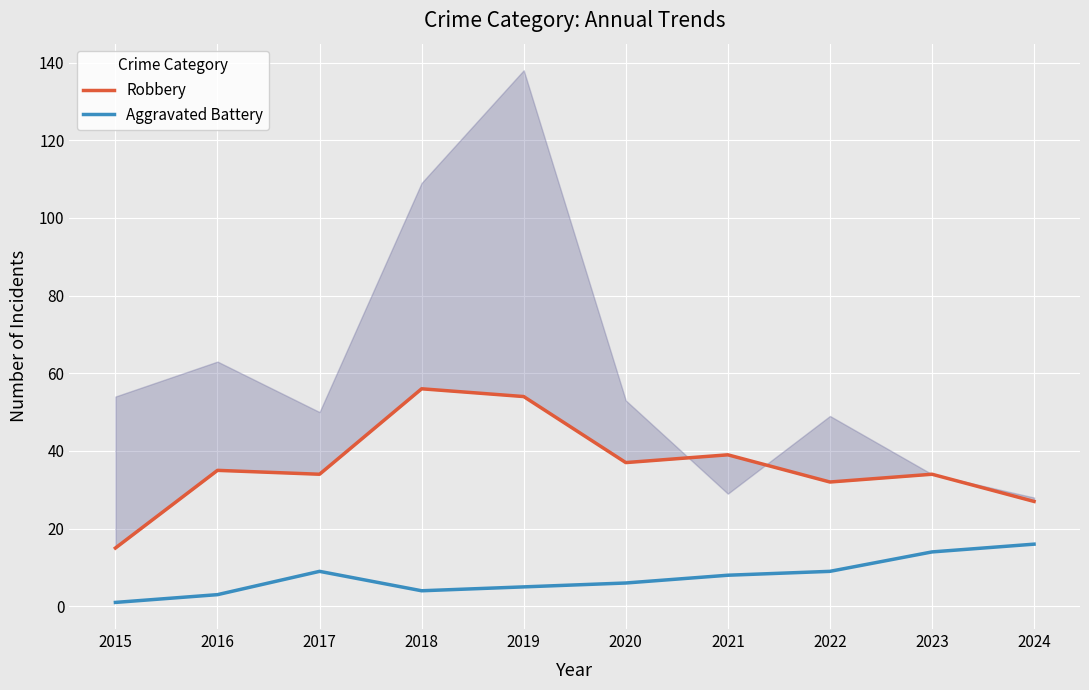

Where is the first local minimum for Robbery?

2017